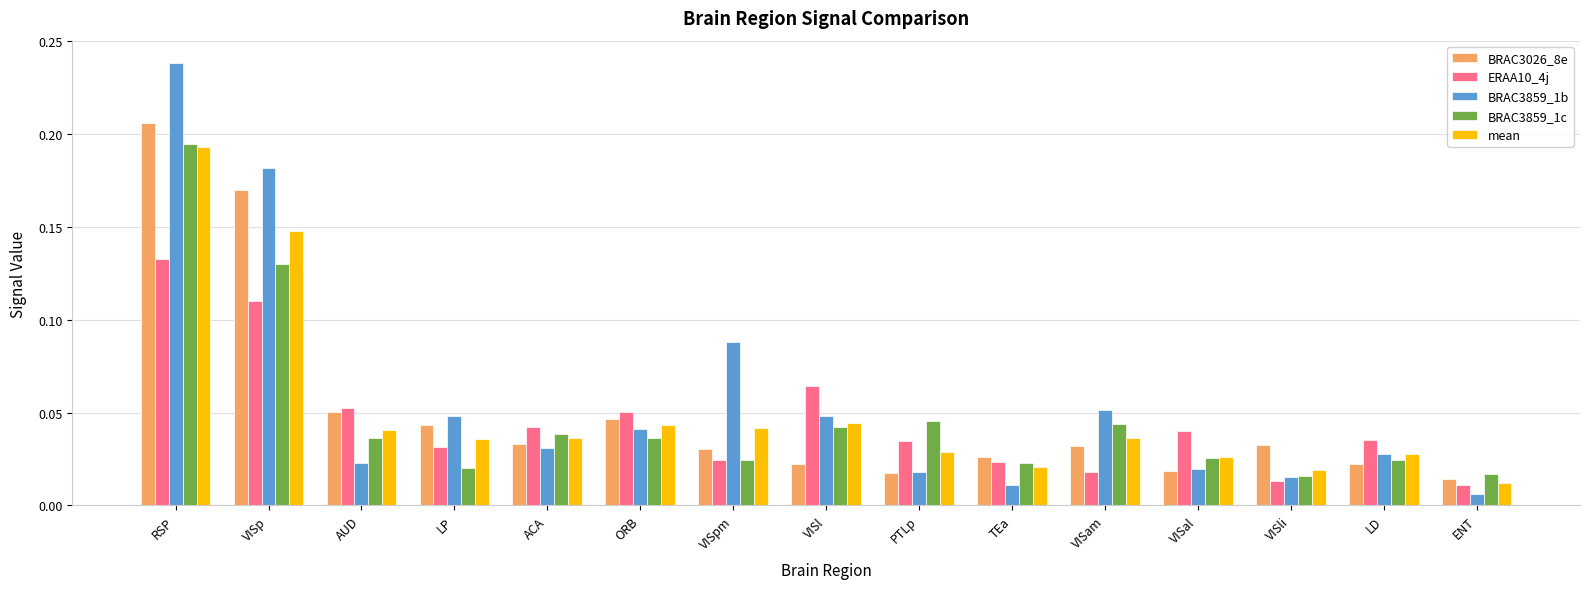

At which label does BRAC3026_8e reach its peak?

RSP